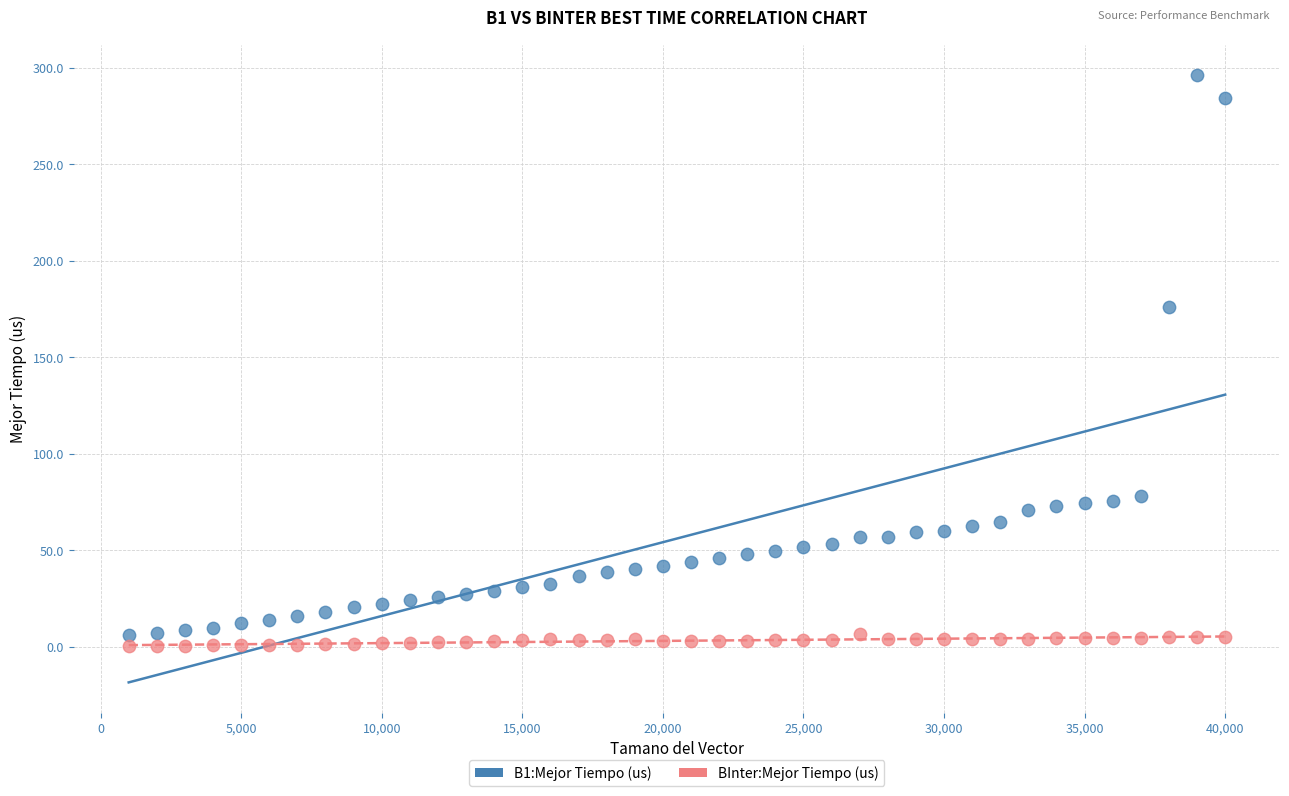

Across all series, what Y value is closest to 148?

176.2